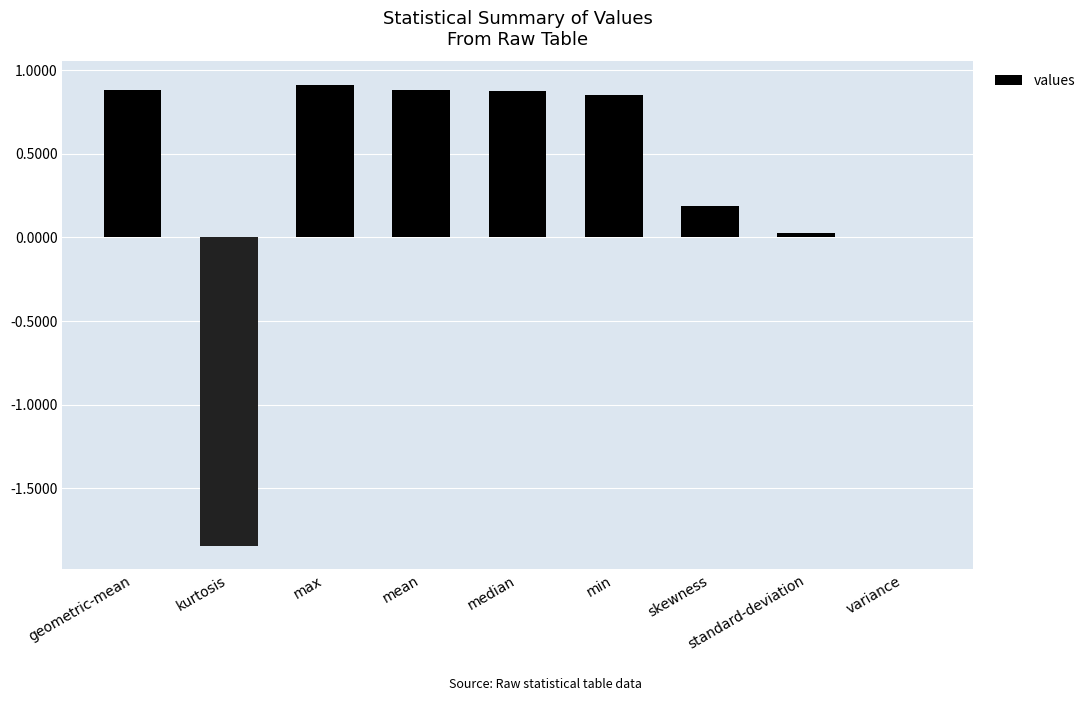

What is the change in value from max to skewness?

-0.7